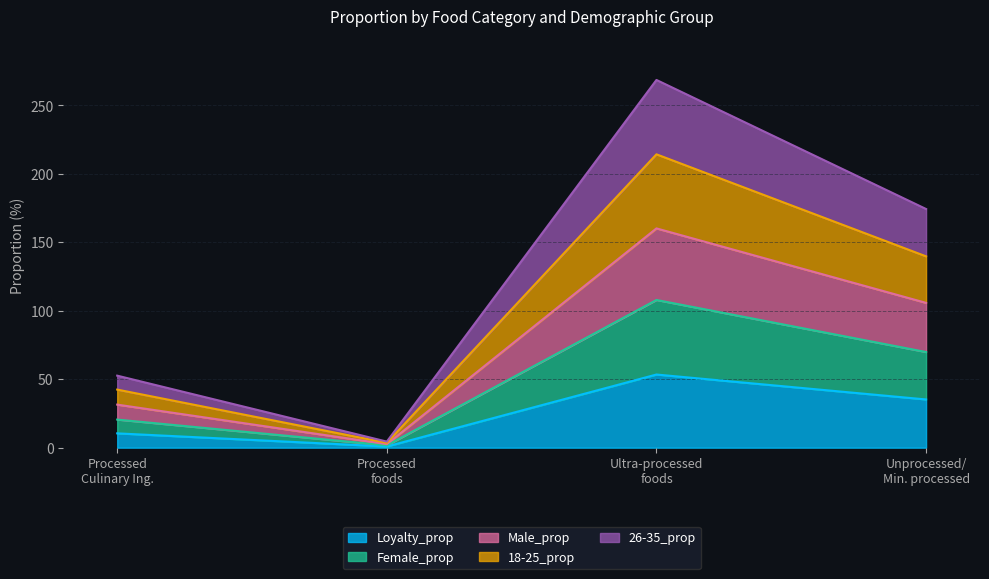

Rank the series by their maximum value, from highest to lowest.

18-25_prop, 26-35_prop, Male_prop, Female_prop, Loyalty_prop